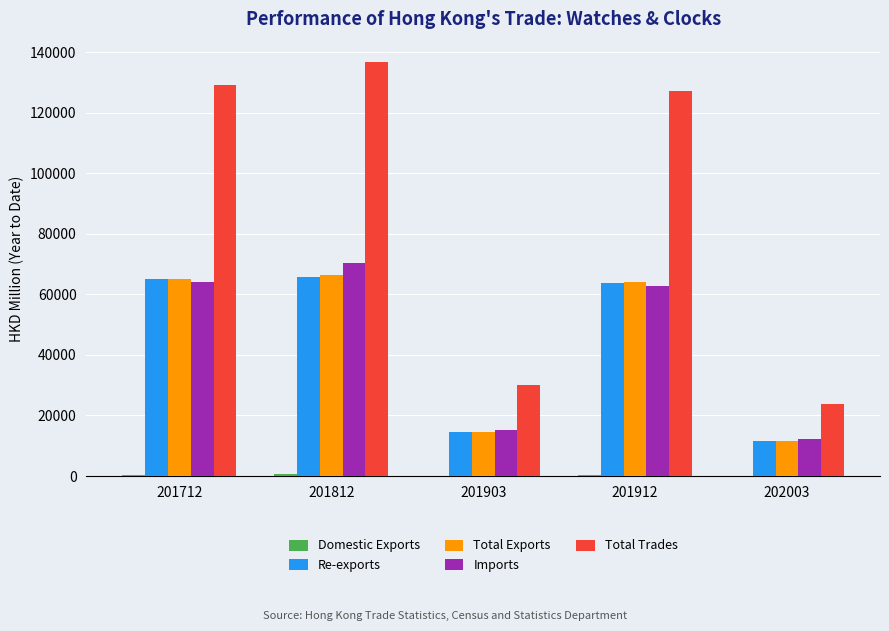

The Re-exports series shows 14574.2 at 201903. True or false?

True